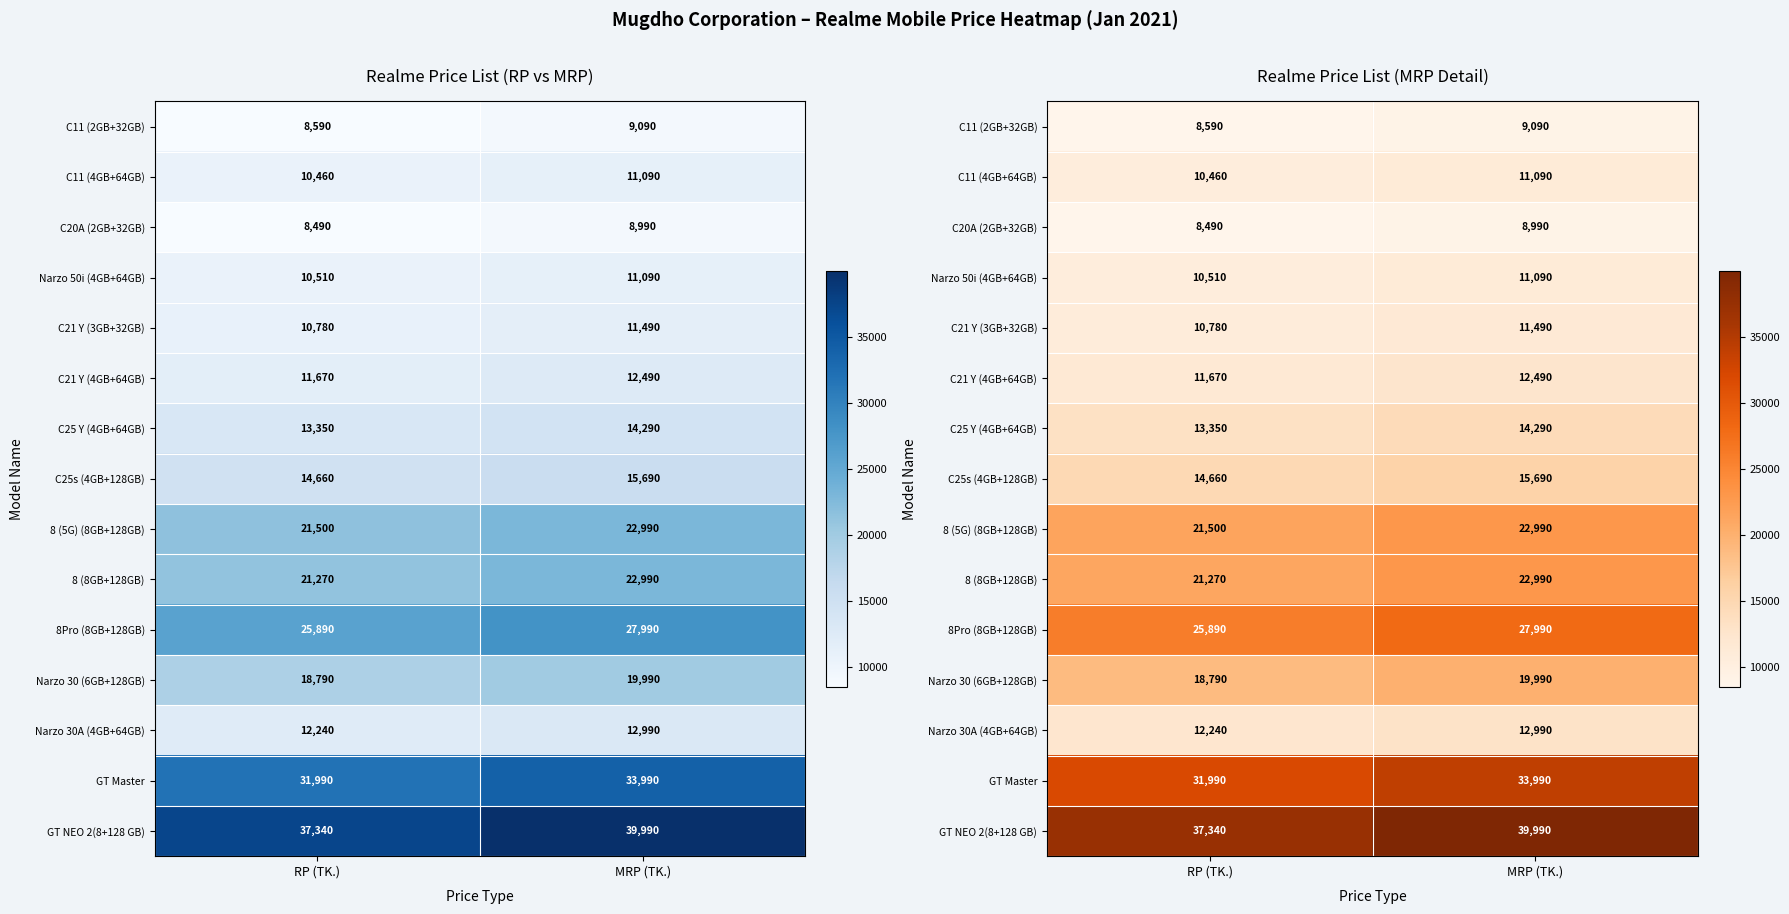

What is the approximate value of Narzo 30A (4GB+64GB) at RP (TK.)?

12240